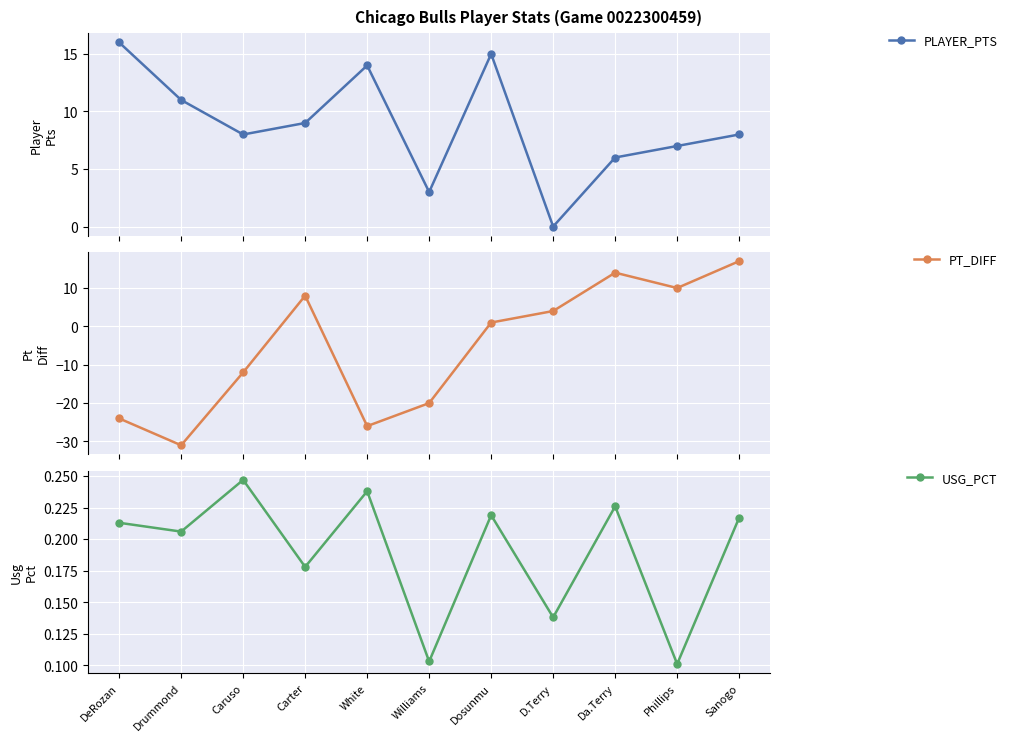

At which category does PLAYER_PTS reach its first local peak?

White